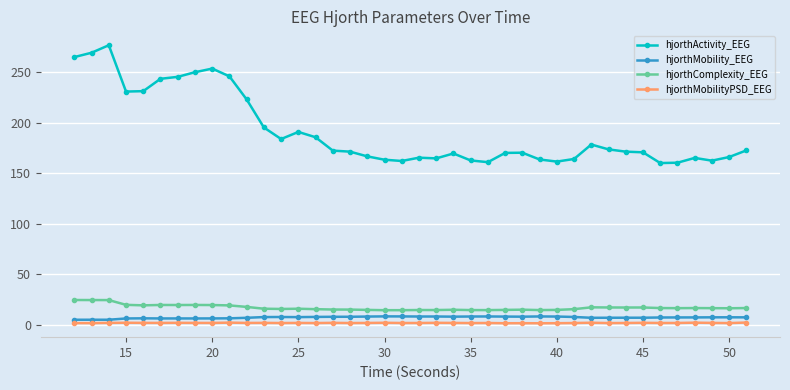

Which series has the largest total across all categories?

hjorthActivity_EEG